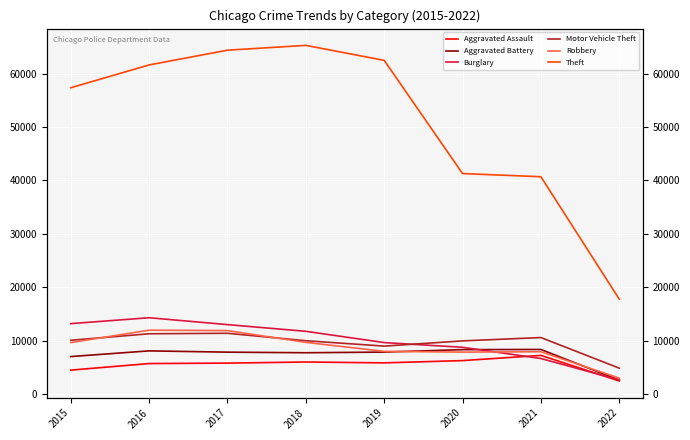

After their last crossing, which series has the higher values: Motor Vehicle Theft or Robbery?

Motor Vehicle Theft